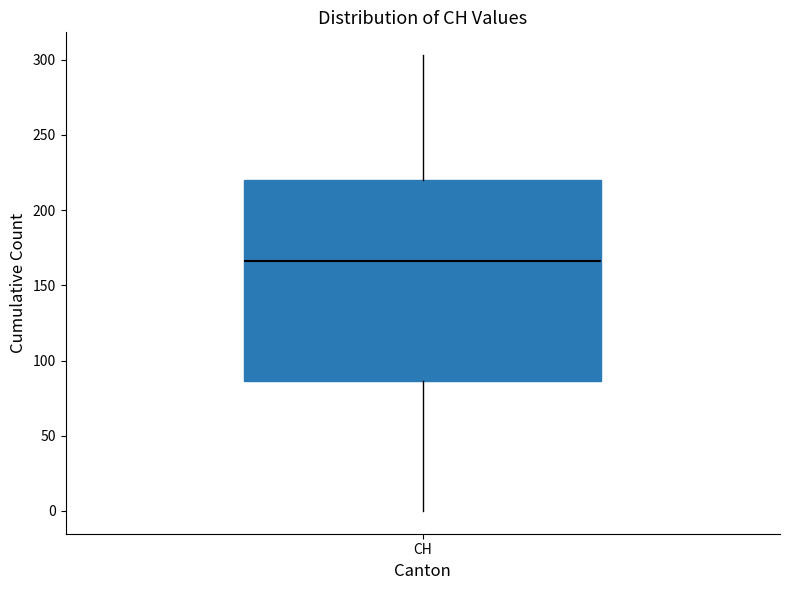

Read this box plot against the y-axis: the position of the median line, the range covered by the box, and the ends of both whiskers. The values are not printed on the chart, so give them approximately, as read against the axis.

median 165, box 85 to 220, whiskers 0 to 305